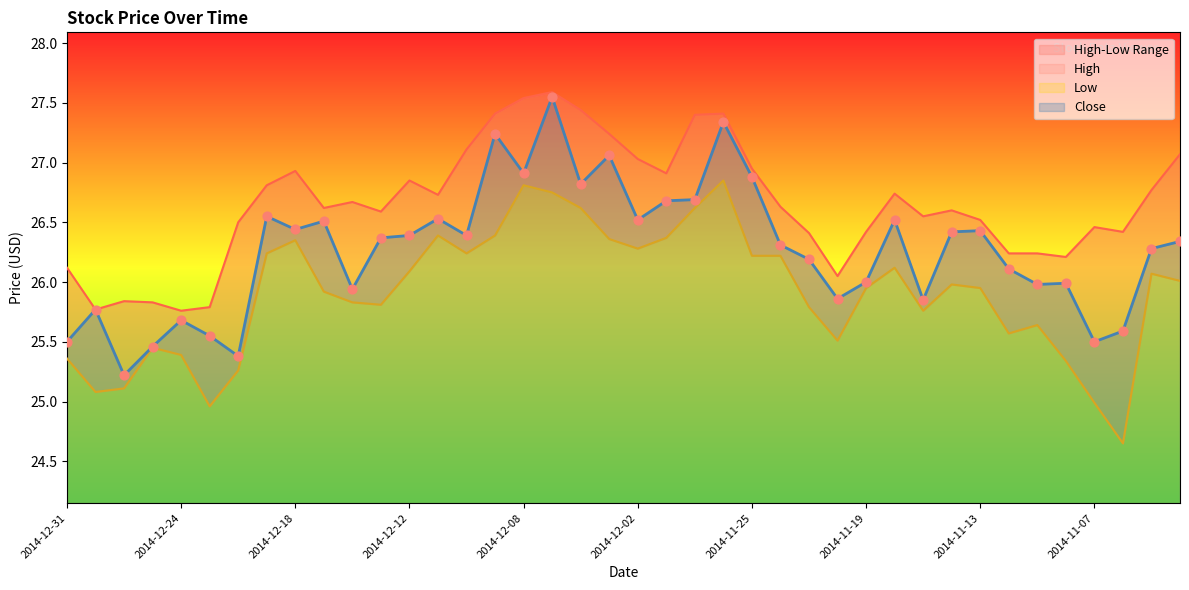

Which series contains the lowest Y value?

Low